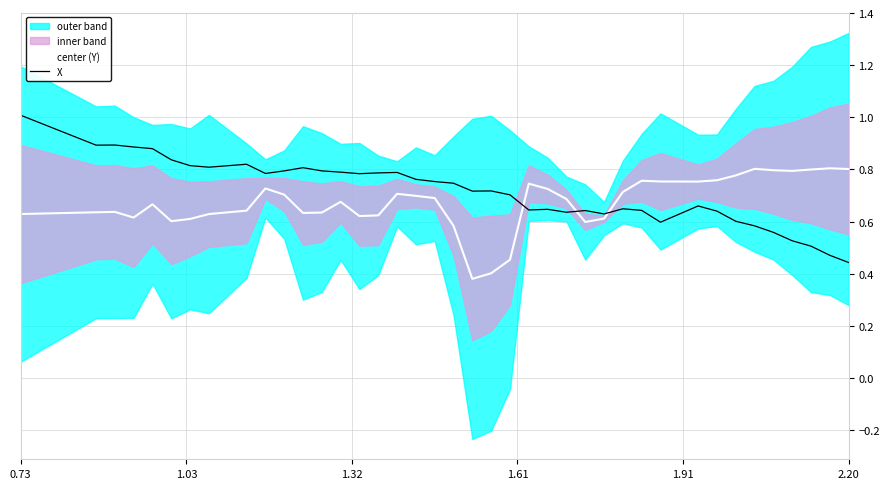

Is this an area chart (filled region under the line)?

No